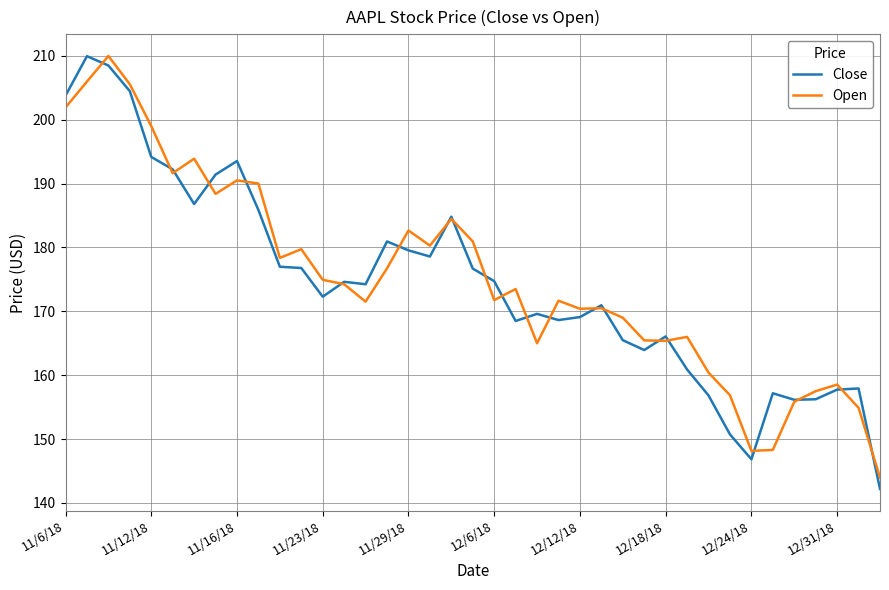

What is the maximum value shown in the chart?

210.0